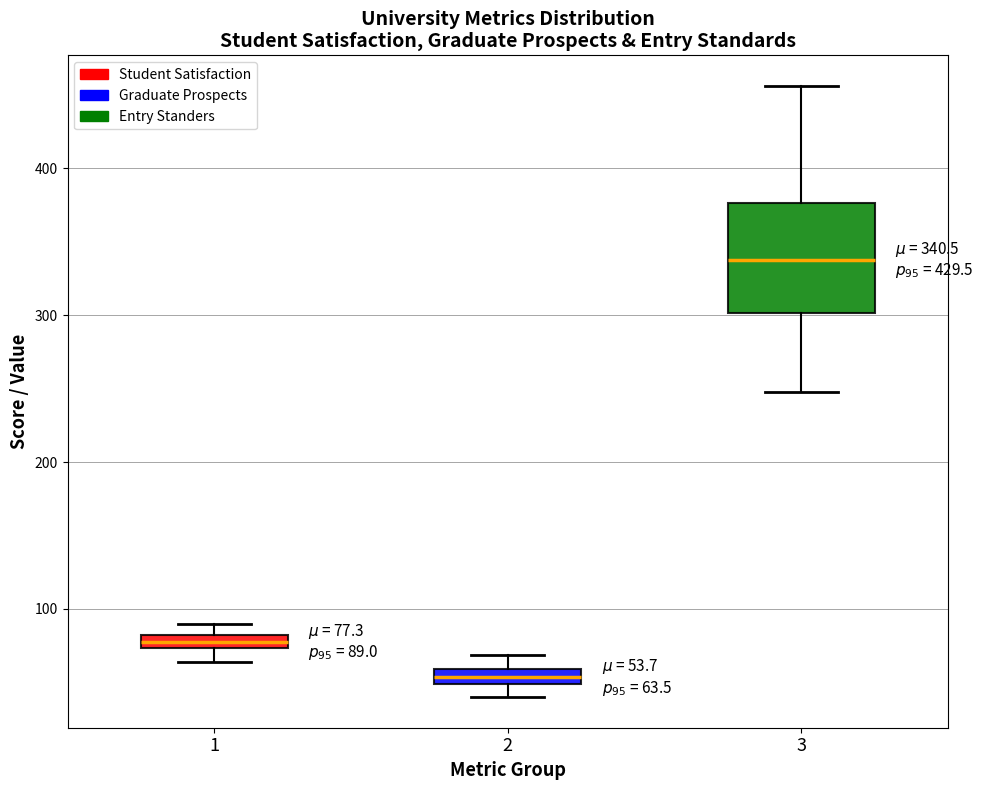

Which box's median line is the lowest?

2